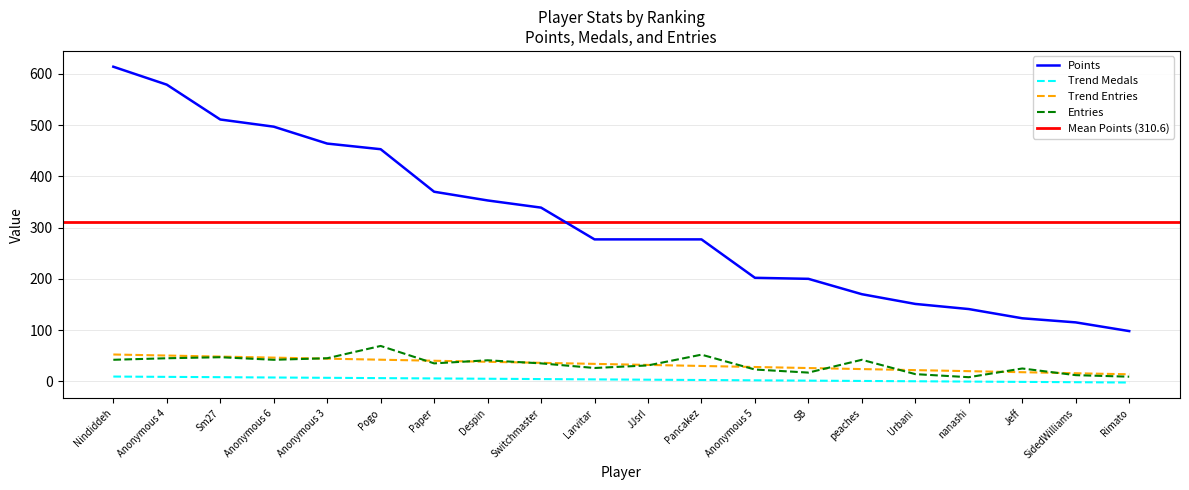

Is the value of Trend Medals at Paper greater than the value of Points at Larvitar?

No